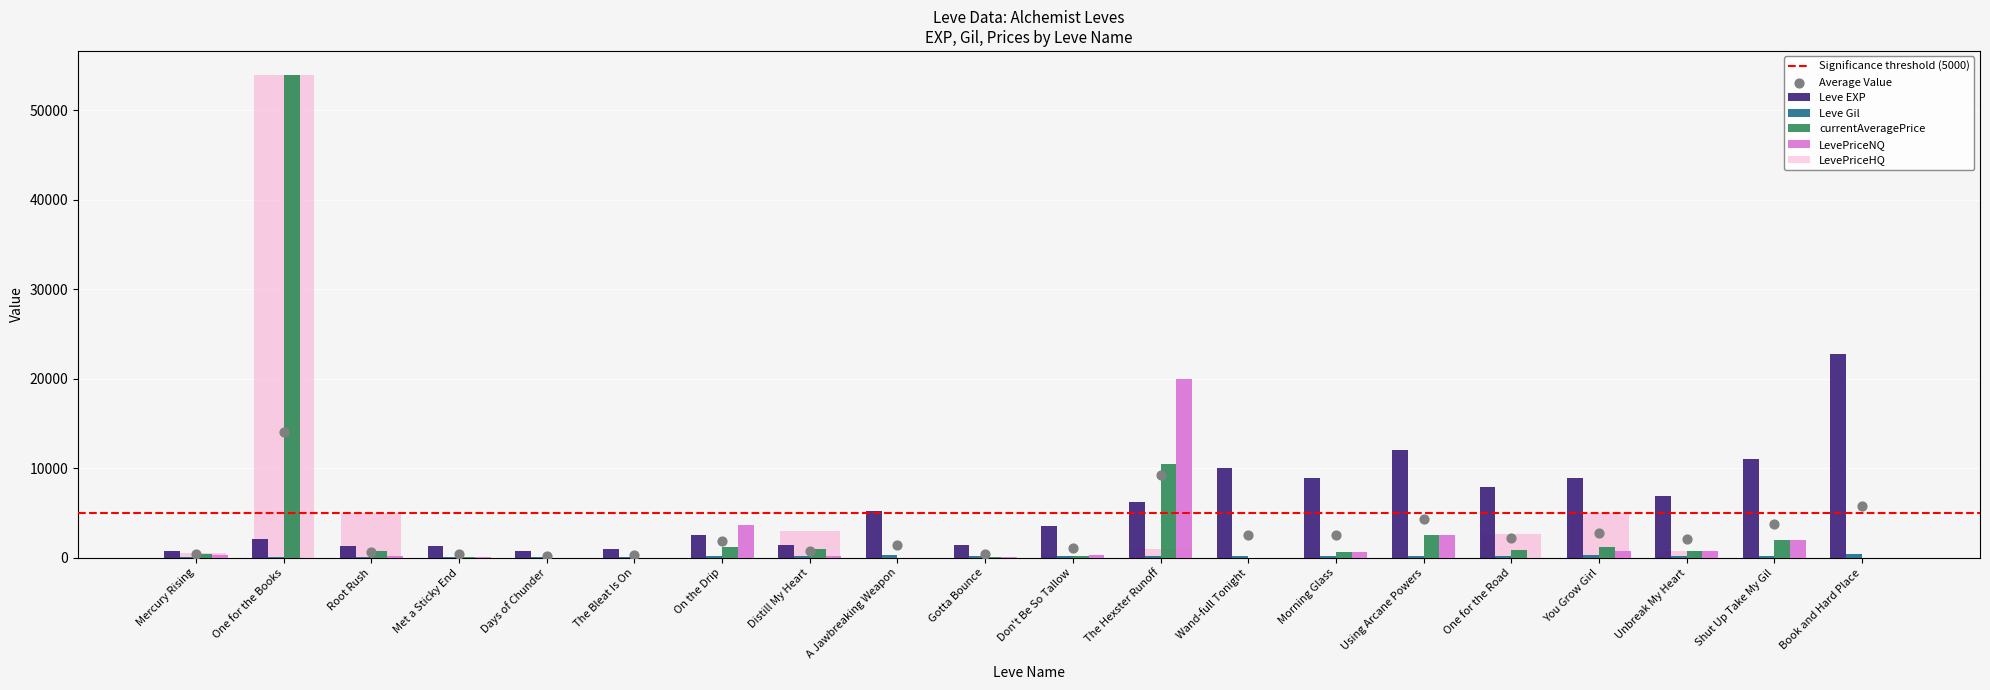

What is the total value across all series at Met a Sticky End?

1662.6